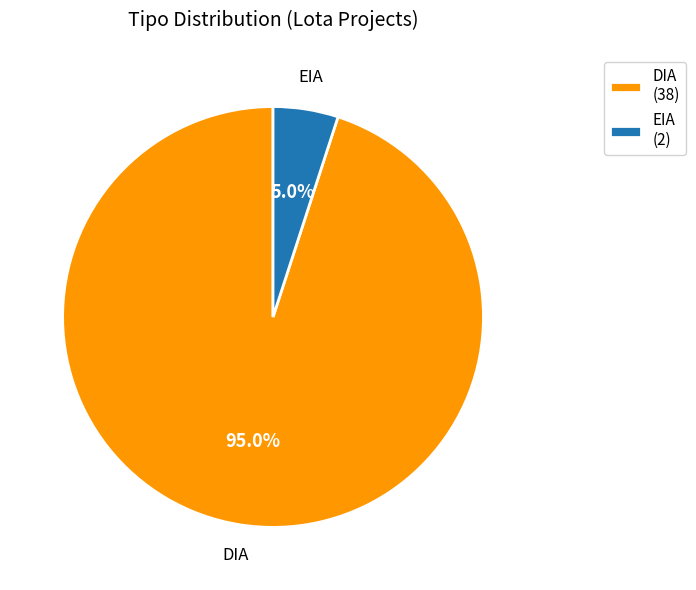

Rank the categories by value from highest to lowest.

DIA, EIA